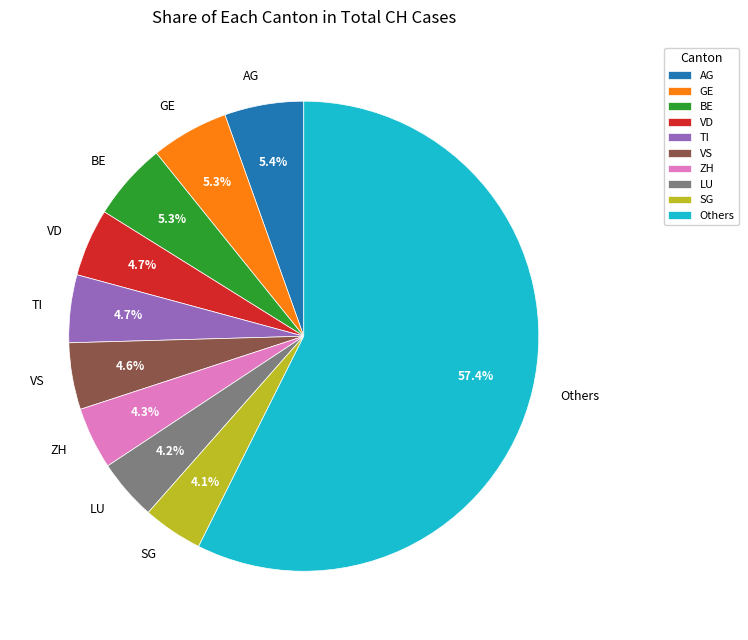

Does LU represent more than half of the total?

No